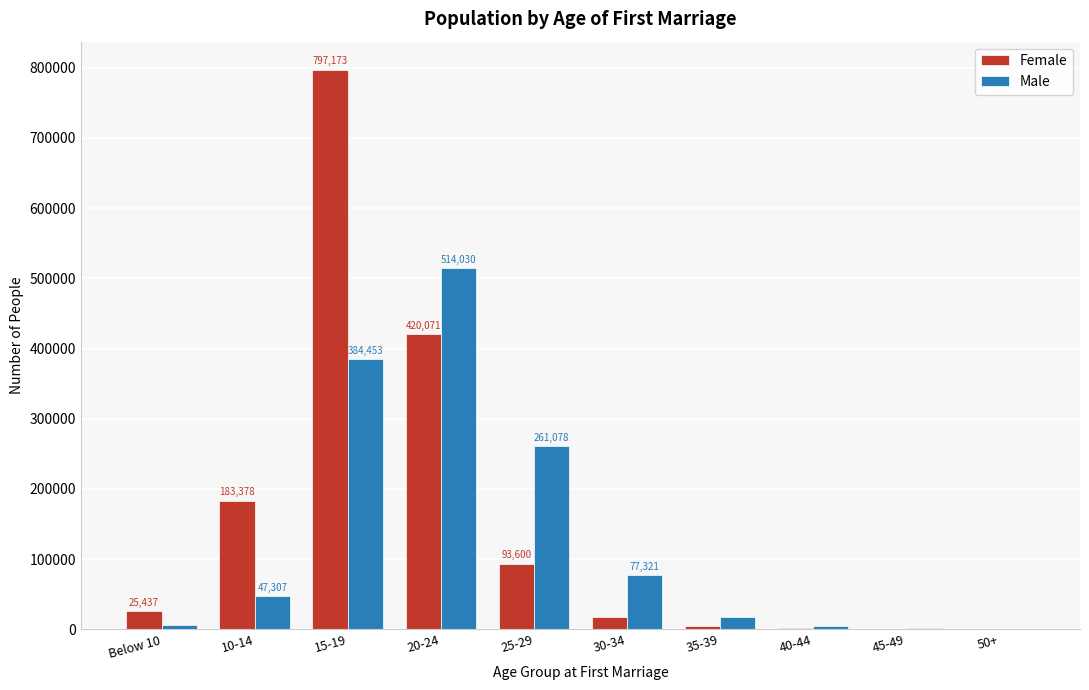

Reading left to right, what are all the values shown in this chart?

Female: Below 10=25437	10-14=183378	15-19=797173	20-24=420071	25-29=93600	30-34=17659	35-39=4538	40-44=1492	45-49=481	50+=370
Male: Below 10=5827	10-14=47307	15-19=384453	20-24=514030	25-29=261078	30-34=77321	35-39=16998	40-44=4434	45-49=1234	50+=773